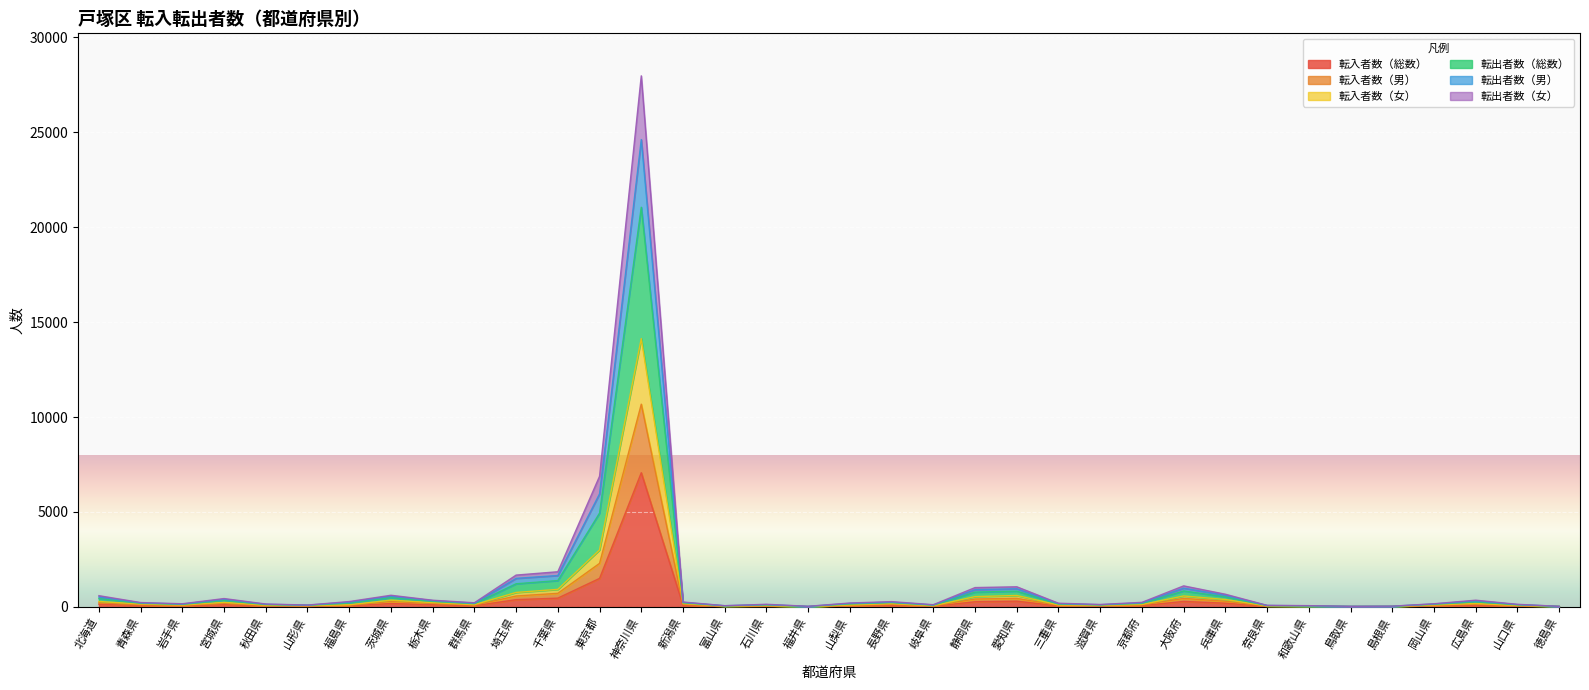

At which category is the sum across all series the highest?

神奈川県